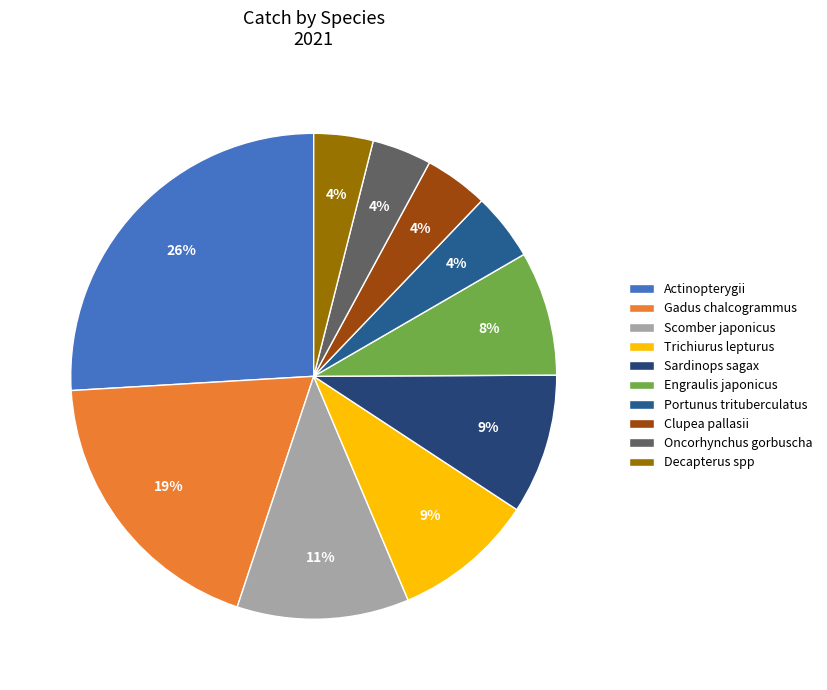

What percentage is the Engraulis japonicus slice, to the nearest percent?

8%